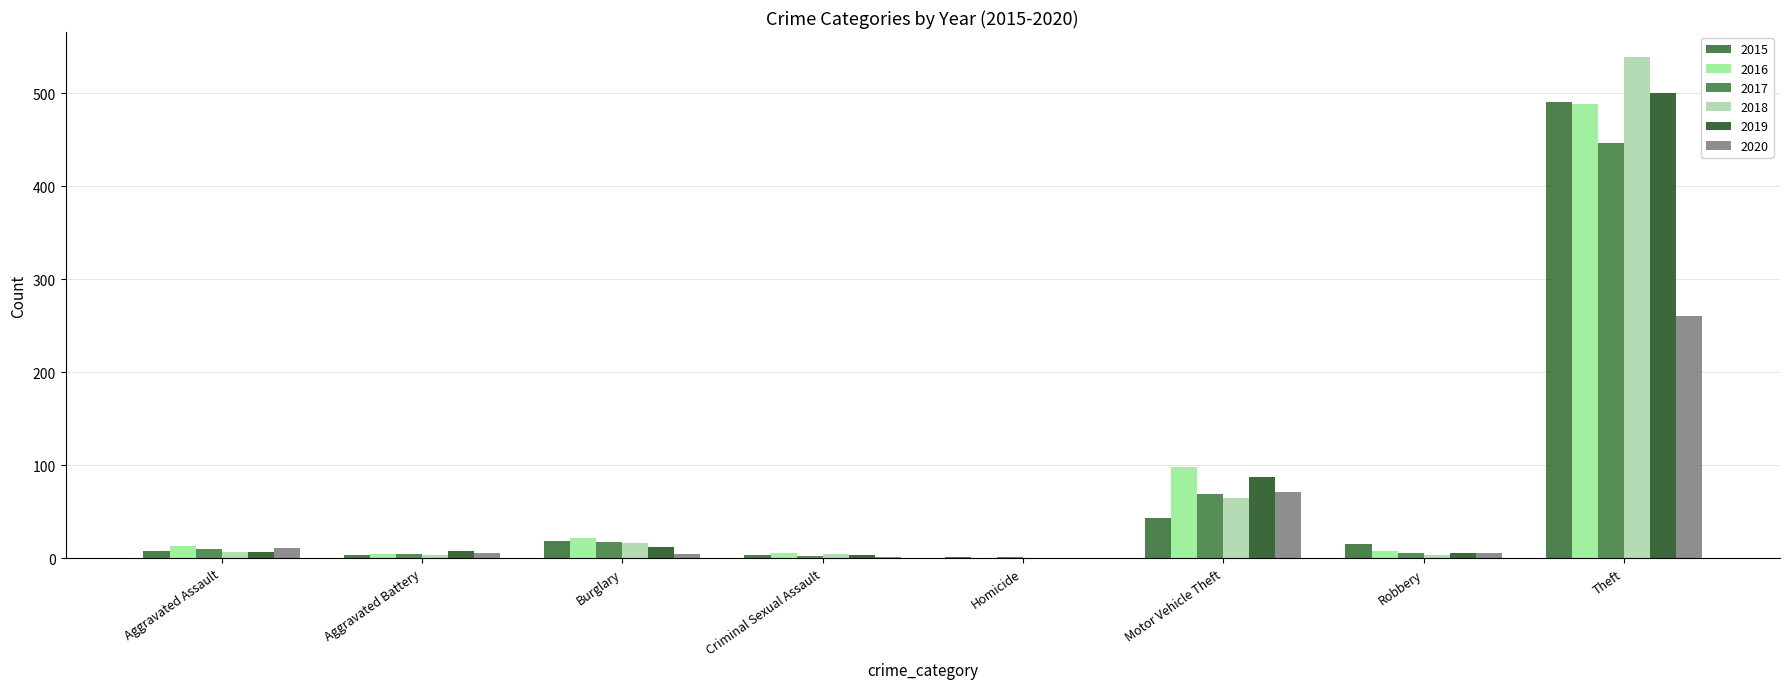

How many data points does each series have?

8